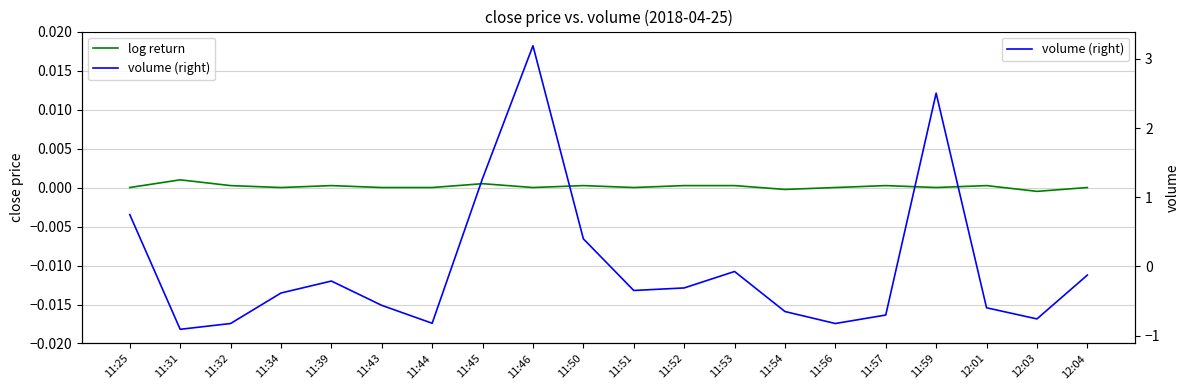

How many lines are shown in the chart?

2